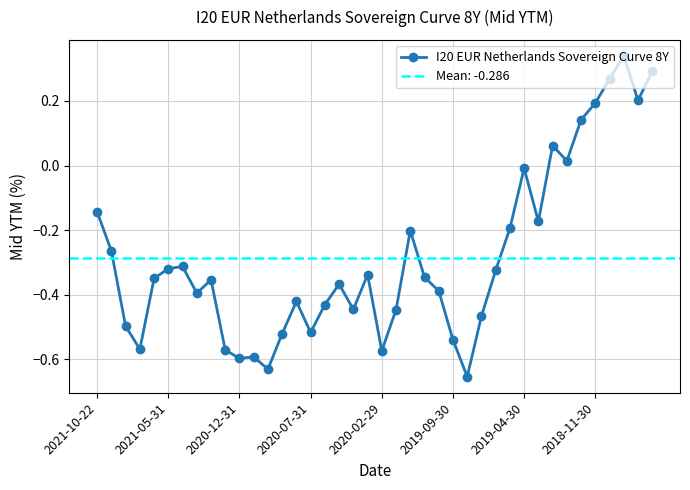

What is the change in value from 19 to 21?

-0.1